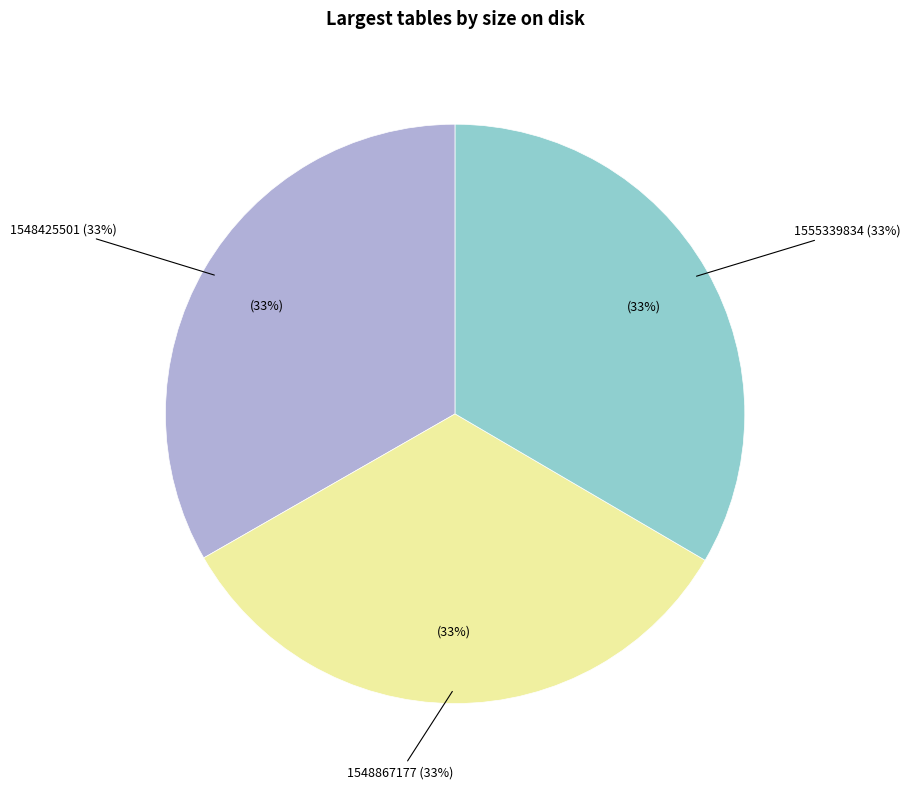

Is there a majority slice in this chart?

Yes